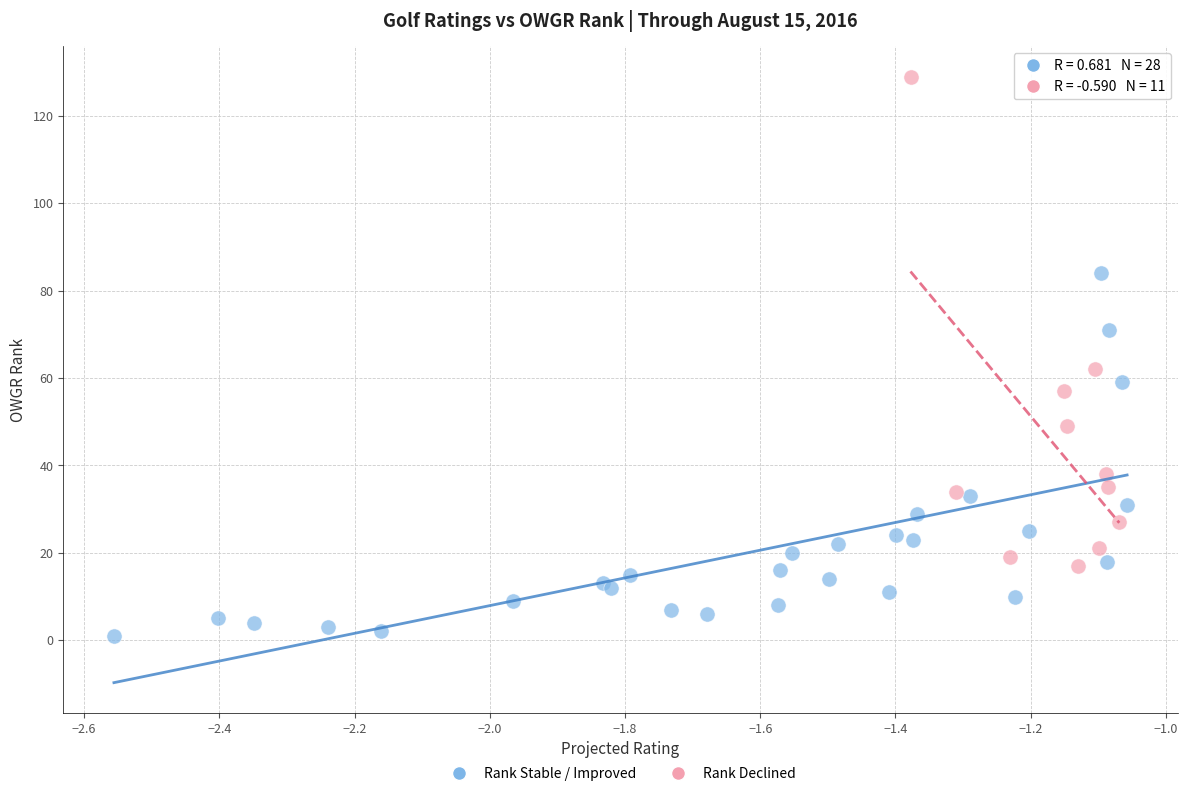

Which series contains the highest Y value?

Rank Declined